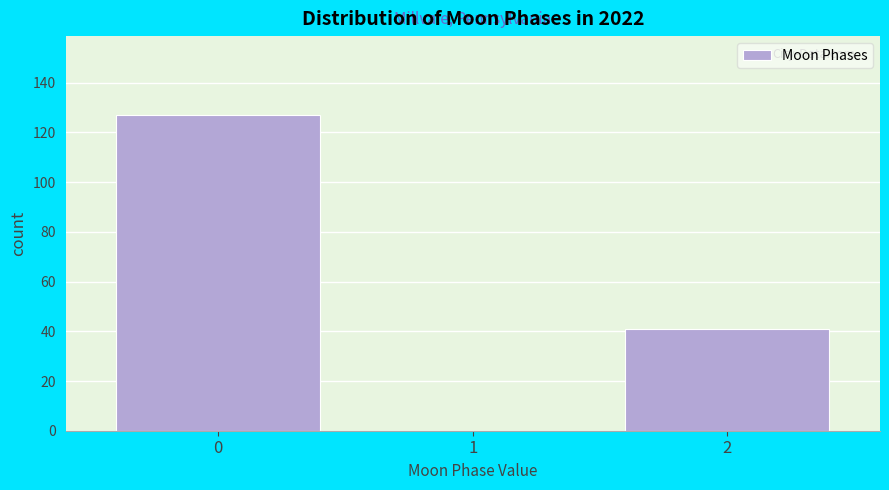

What is the height of the bar covering -0.5 to 0.5 on the x-axis? The values are not printed on the chart, so give them approximately, as read against the axis.

128